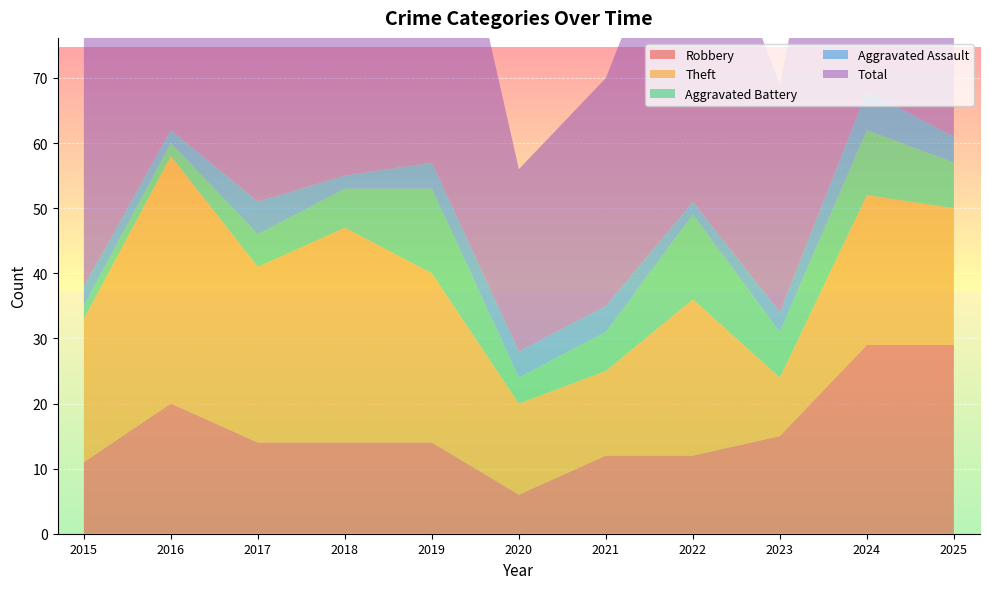

Reading right to left, what are all the values shown in this chart?

Robbery: 2025=29	2024=29	2023=15	2022=12	2021=12	2020=6	2019=14	2018=14	2017=14	2016=20	2015=11
Theft: 2025=21	2024=23	2023=9	2022=24	2021=13	2020=14	2019=26	2018=33	2017=27	2016=38	2015=22
Aggravated Battery: 2025=7	2024=10	2023=7	2022=13	2021=6	2020=4	2019=13	2018=6	2017=5	2016=2	2015=2
Aggravated Assault: 2025=4	2024=6	2023=3	2022=2	2021=4	2020=4	2019=4	2018=2	2017=5	2016=2	2015=3
Total: 2025=62	2024=68	2023=35	2022=53	2021=35	2020=28	2019=58	2018=56	2017=51	2016=62	2015=38